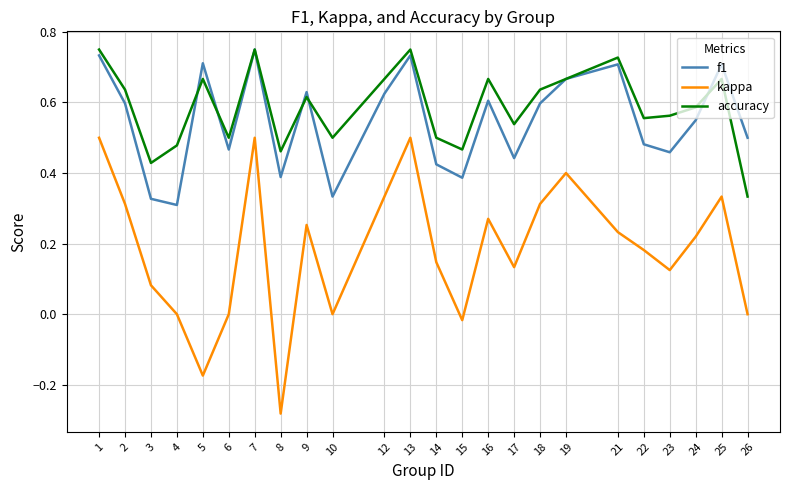

True or false: accuracy has a value of 0.8 at 2.

False